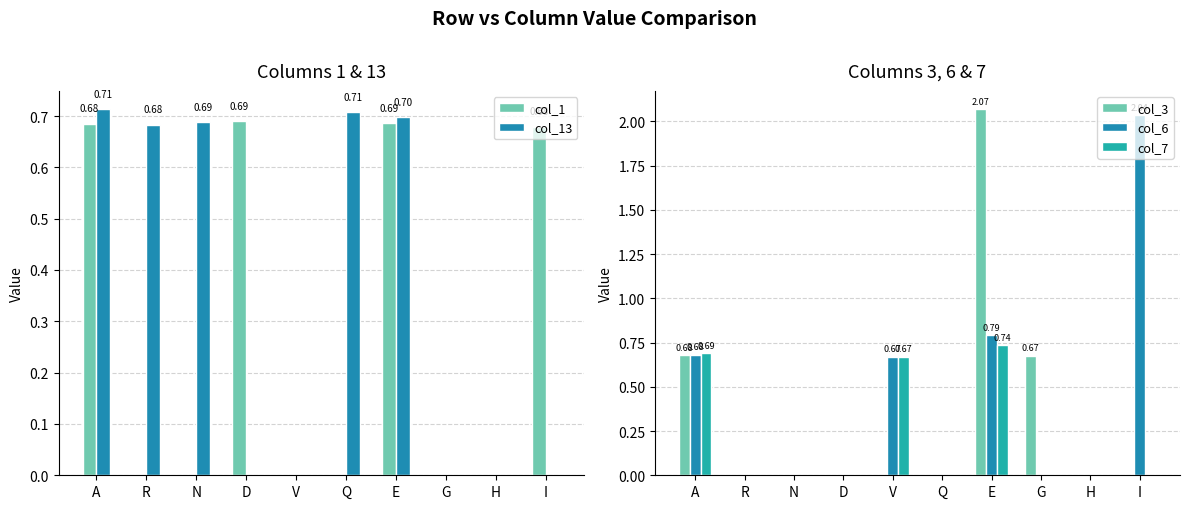

Is it true that col_6 equals 1.2 at G?

False